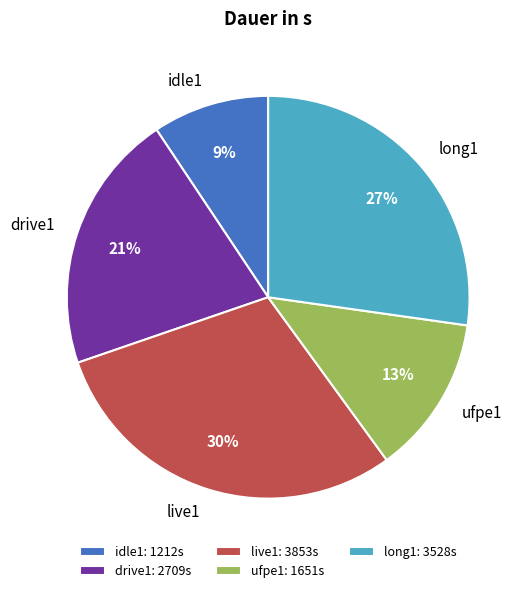

Count the number of slices in the pie.

5